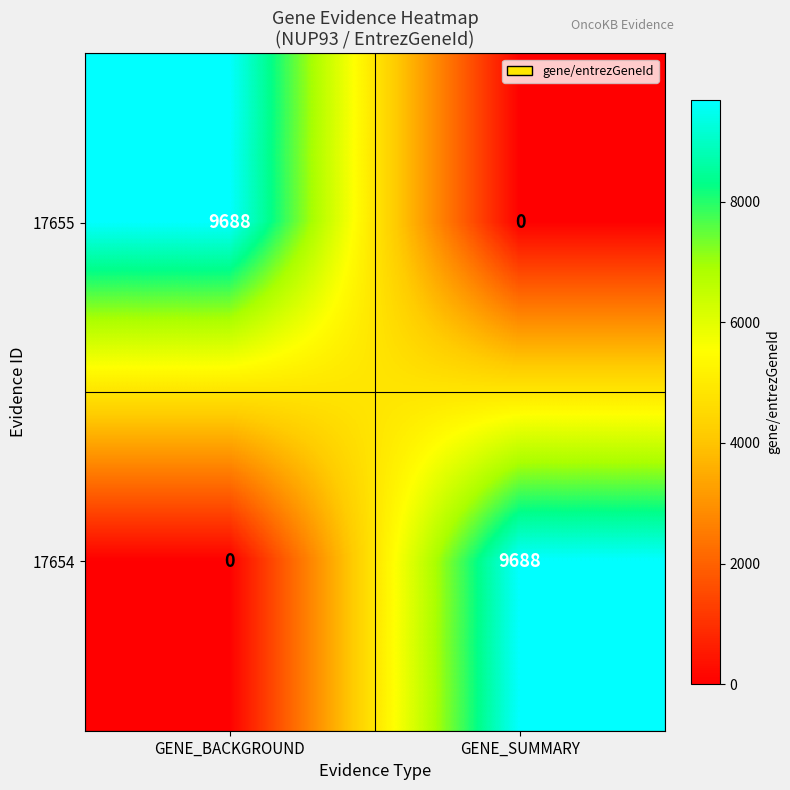

How many categories are shown in the chart?

2